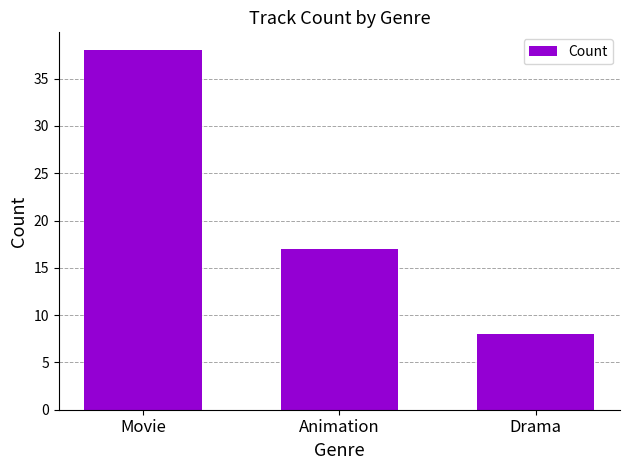

What is the change in value from Movie to Drama?

-30